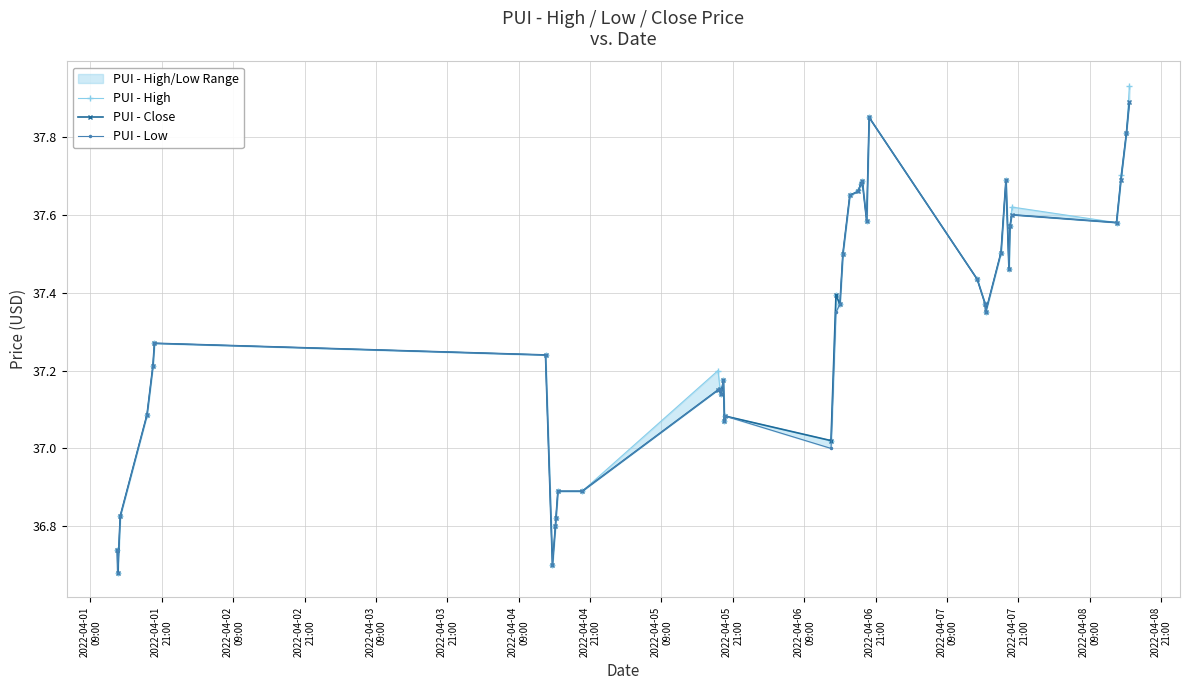

What are all the series names shown in the legend?

PUI - High, PUI - Close, PUI - Low